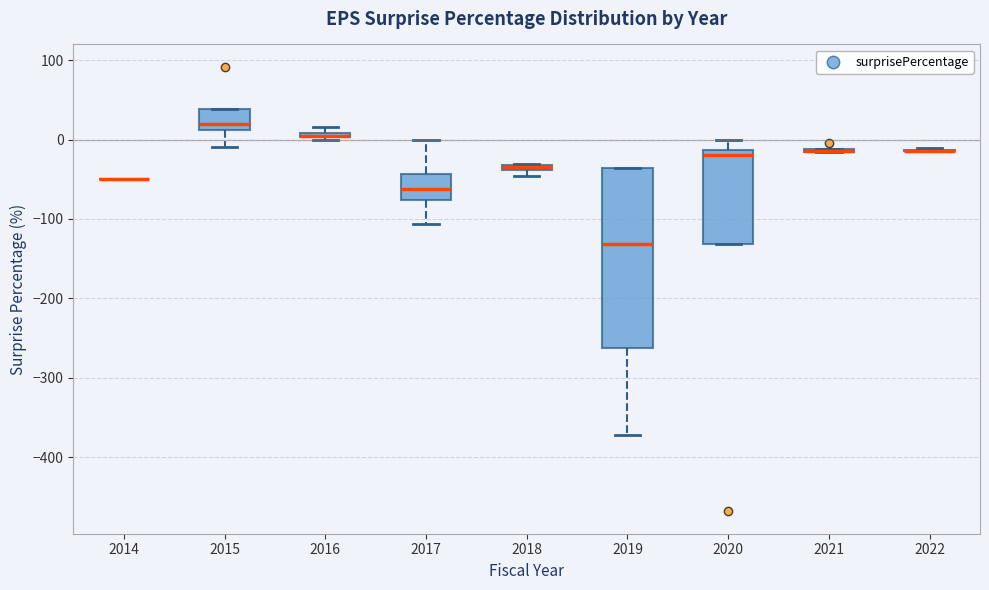

Which box is the tallest, from its lower edge to its upper edge?

2019